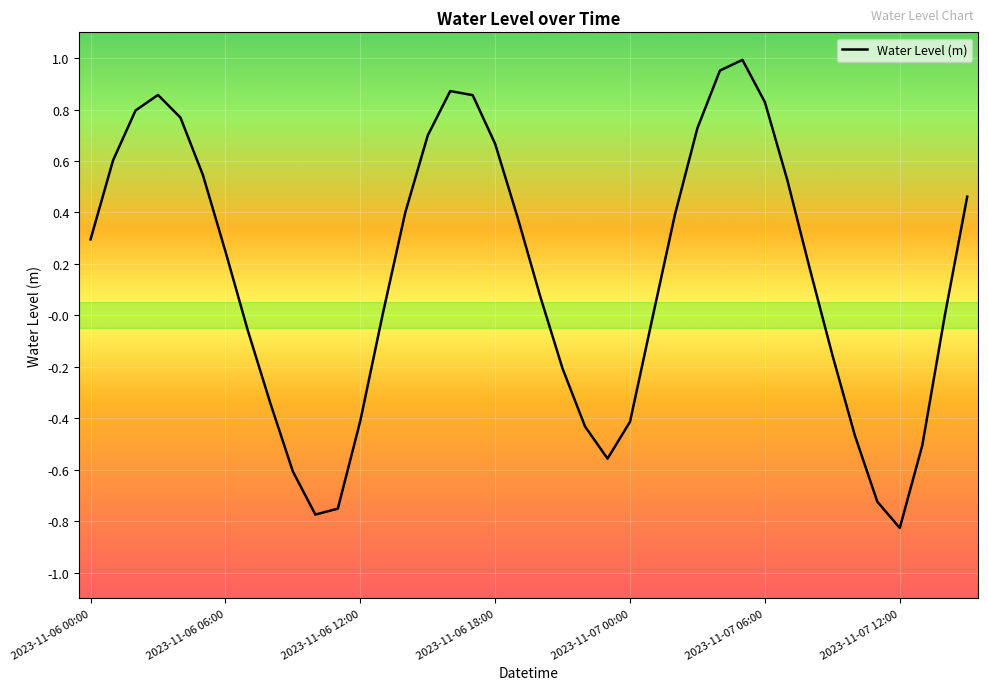

What is the sum of all values?

5.9